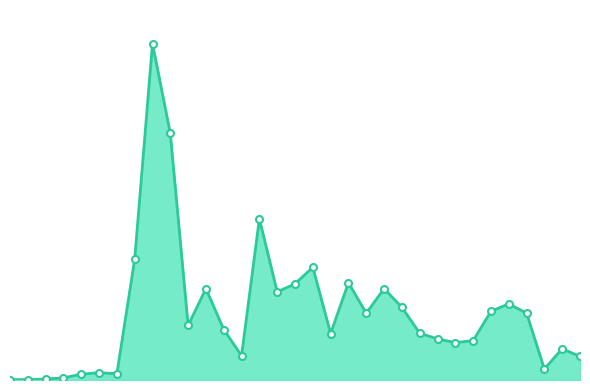

What is the value of the 12th point from the left?

777550